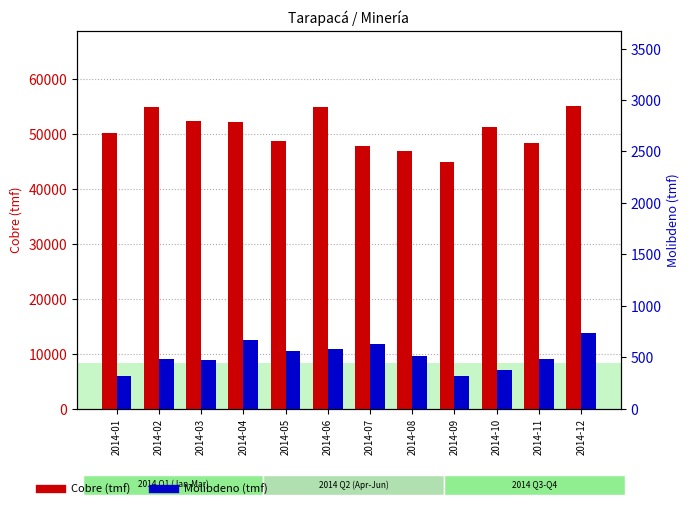

What is the value of the Molibdeno (tmf) bar at the 3rd from the left?

474